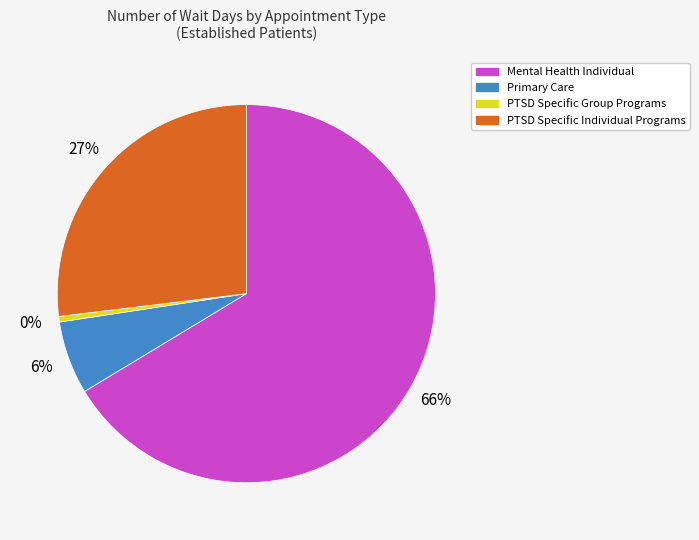

Is there a majority slice in this chart?

Yes